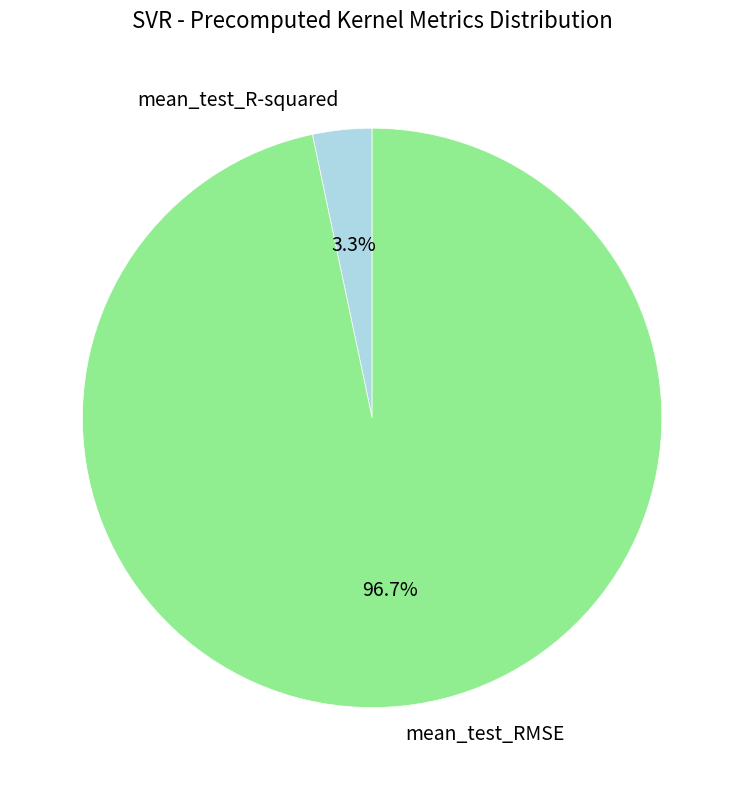

How much of the chart is everything except mean_test_RMSE?

3.3%